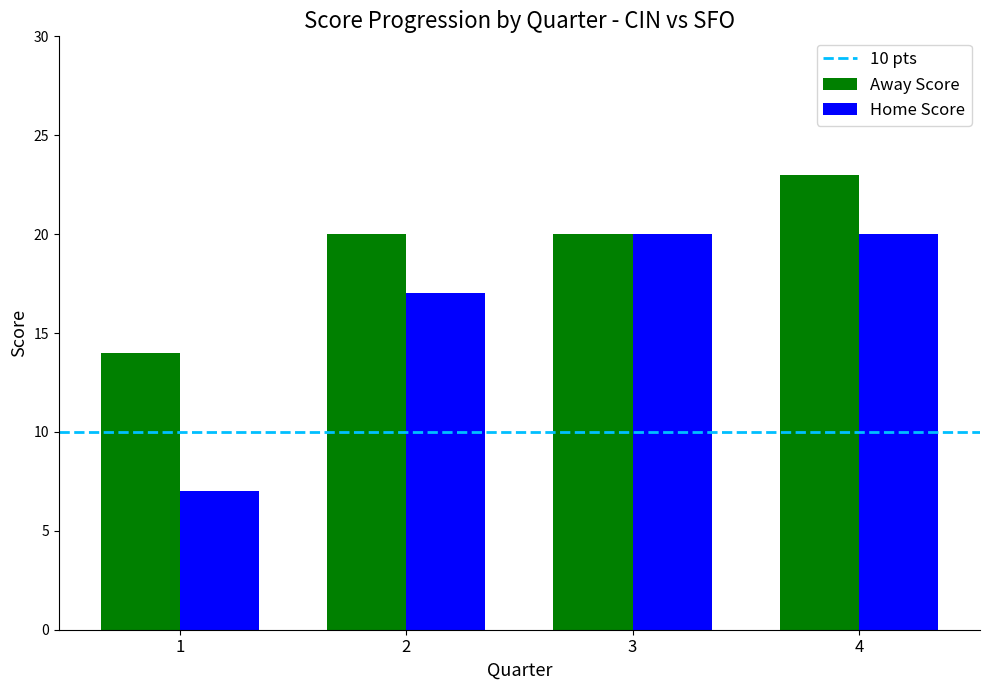

Which series has the largest range (max minus min)?

Home Score